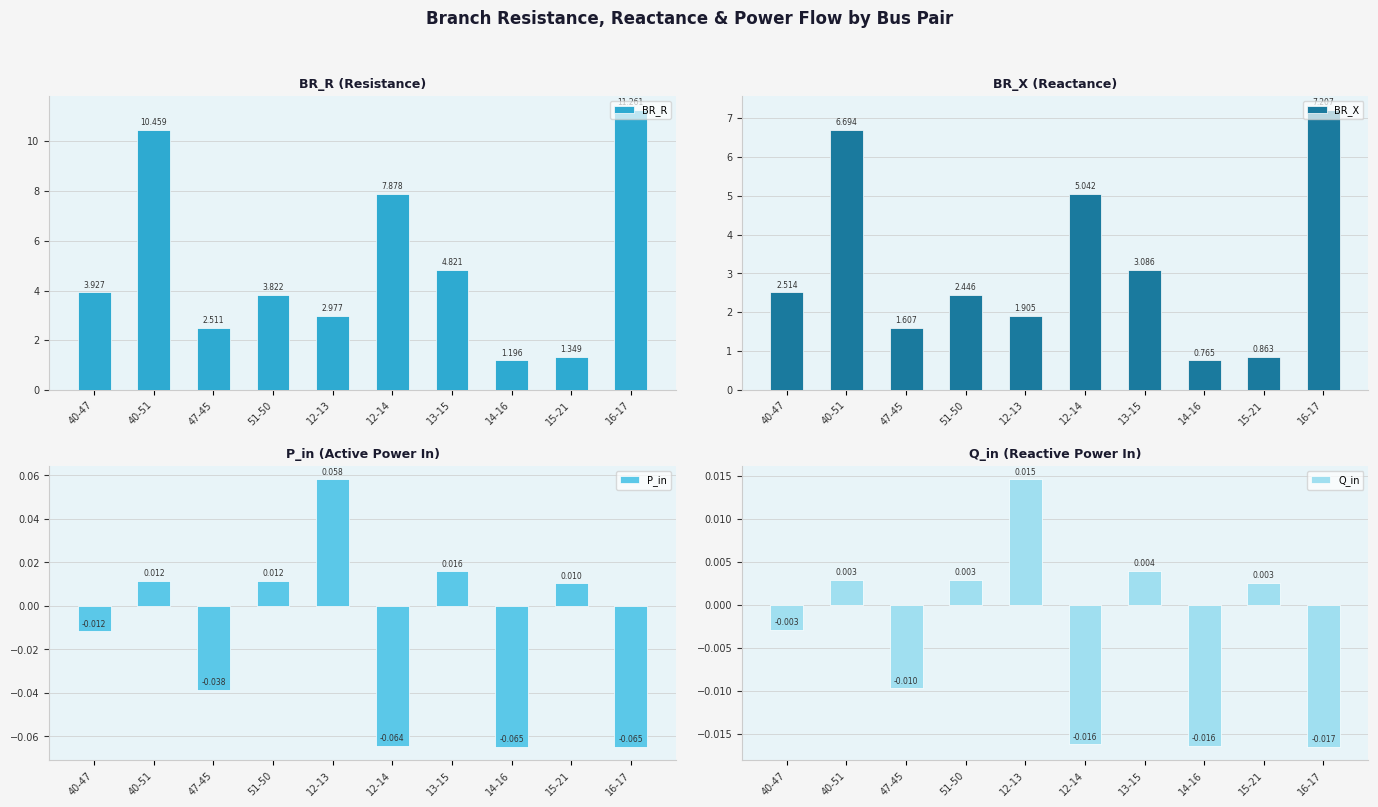

Is the value of BR_R at 12-14 greater than the value of Q_in at 51-50?

Yes